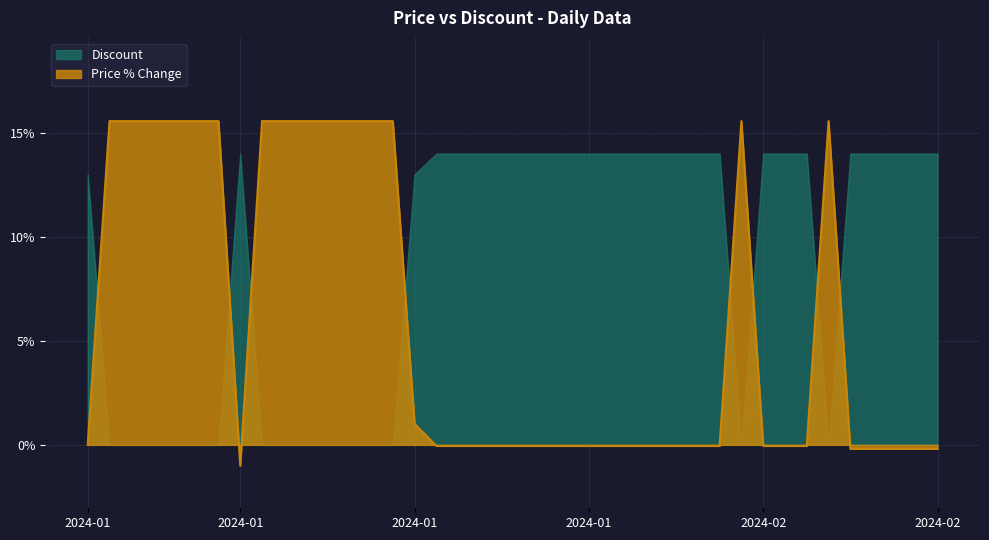

What is the value of the Discount point at the 32nd from the left?

14.0